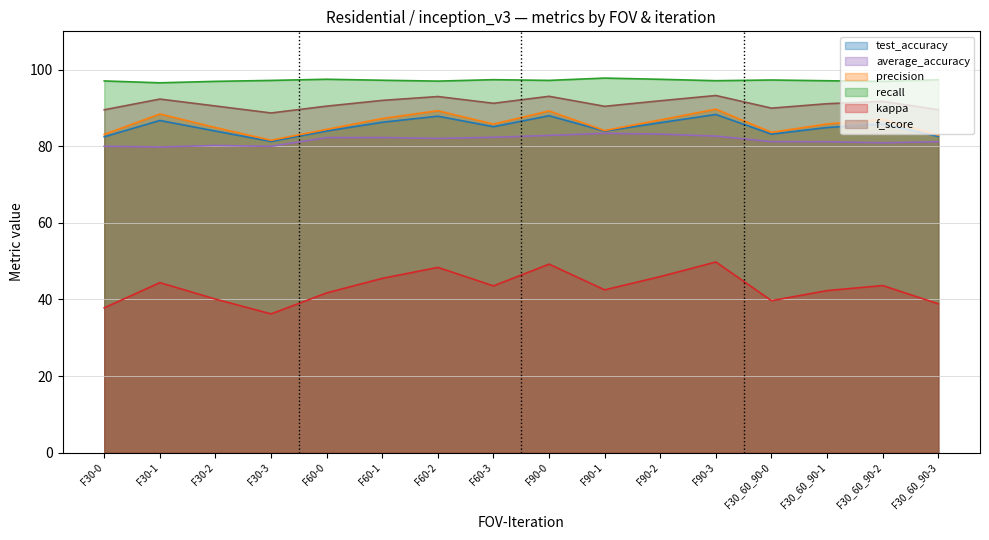

What value does the kappa series have at F90-3?

49.8